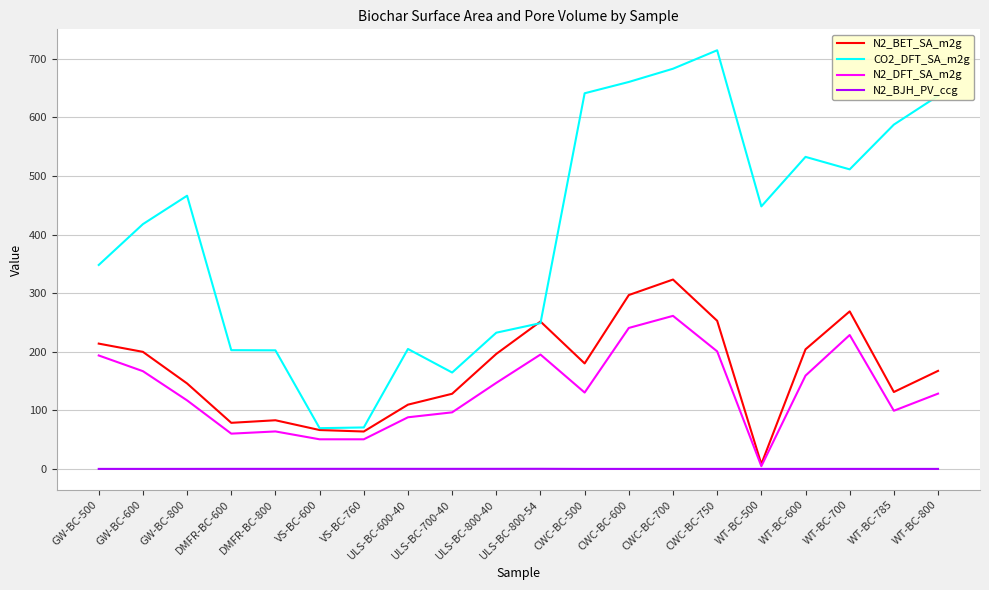

Is the value of N2_BET_SA_m2g at VS-BC-600 greater than the value of N2_BJH_PV_ccg at CWC-BC-700?

Yes